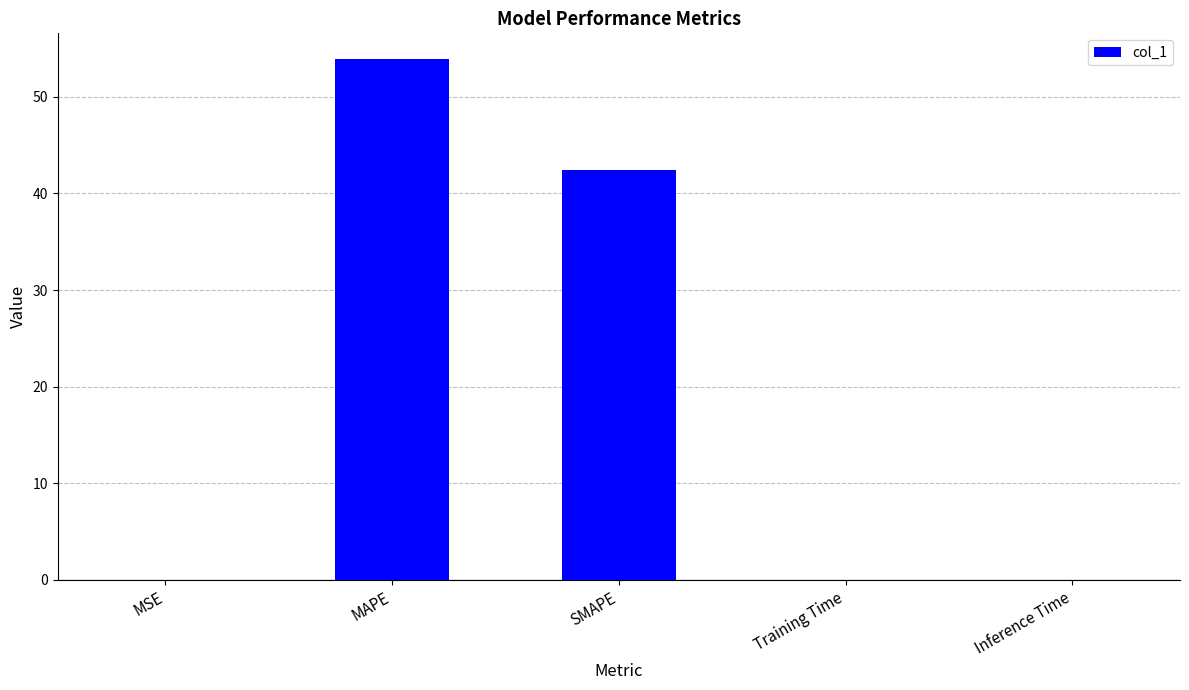

Is it true that the value at SMAPE is 59.3?

False